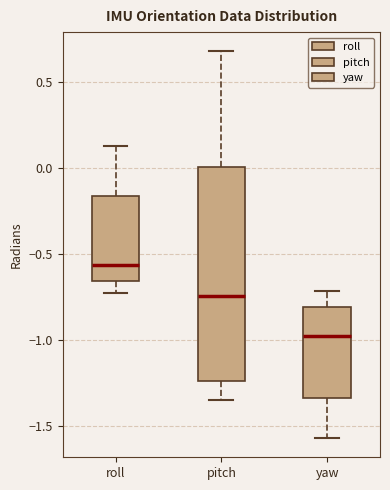

Comparing the boxes themselves (not the whiskers), which one is the tallest?

pitch